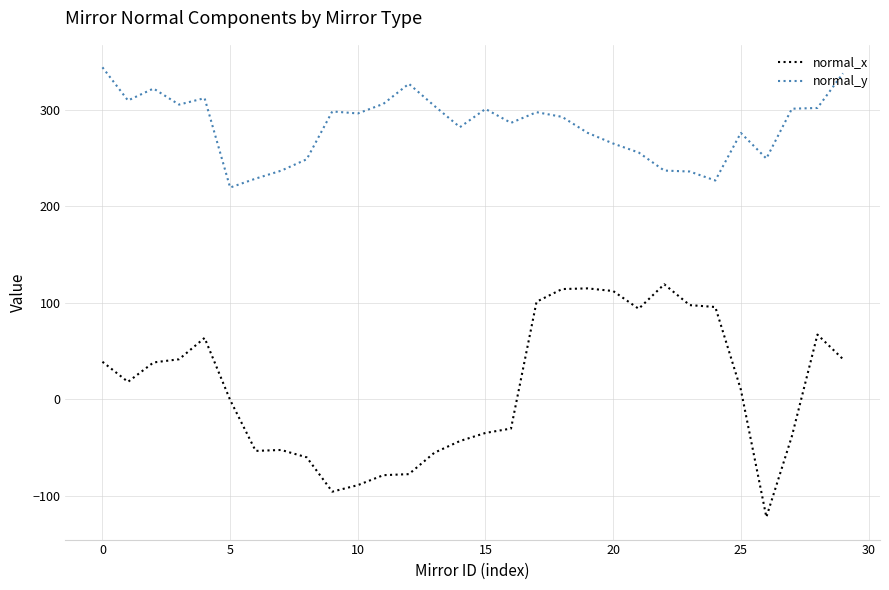

List the series in order of their overall mean, highest first.

normal_y, normal_x